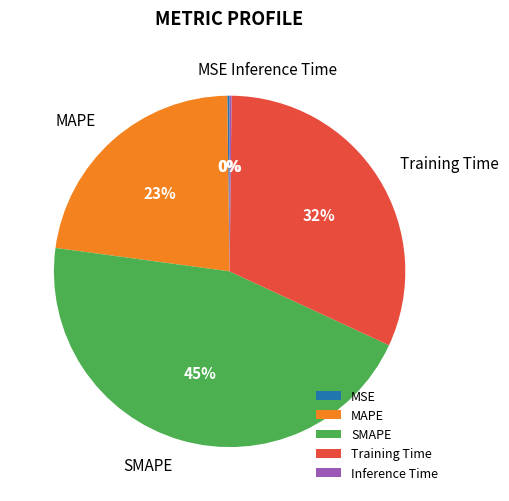

What is the largest slice in the pie chart?

SMAPE